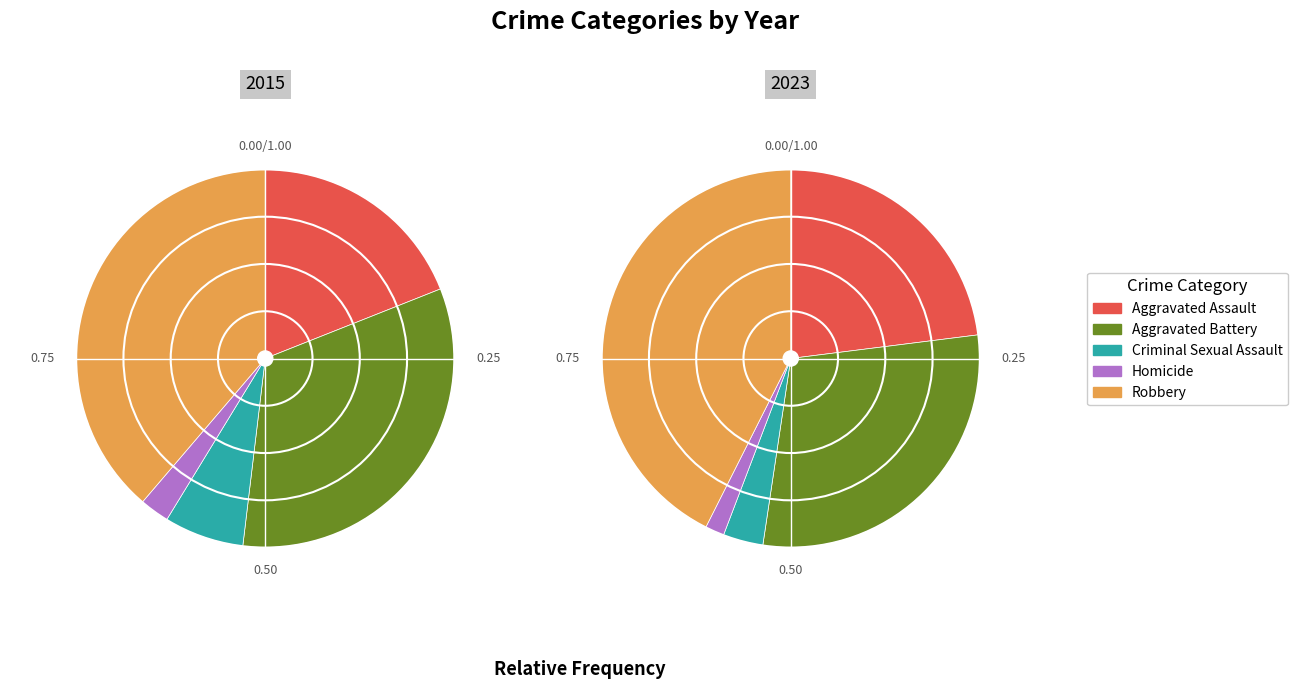

Is Aggravated Battery the majority of the pie?

No